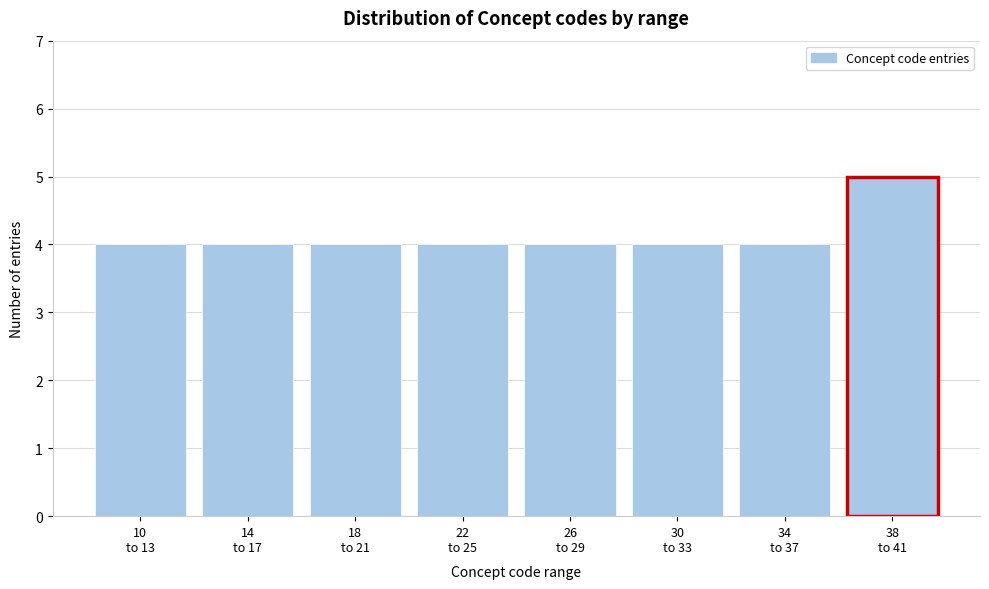

Reading left to right, list all the values displayed in this chart.

4	4	4	4	4	4	4	5